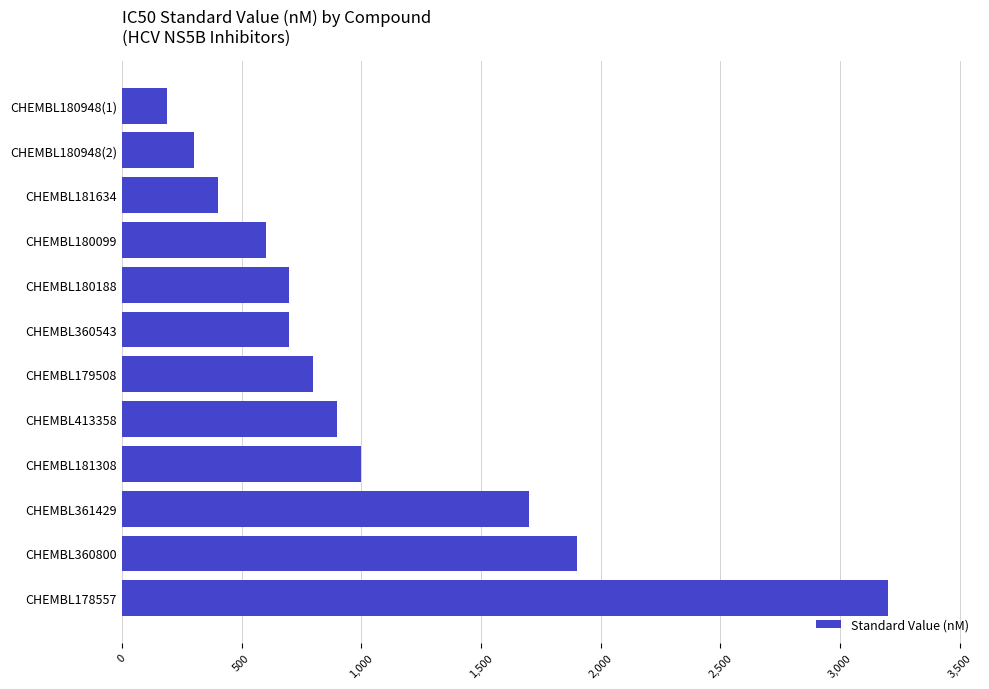

What is the difference between the maximum and minimum values?

3010